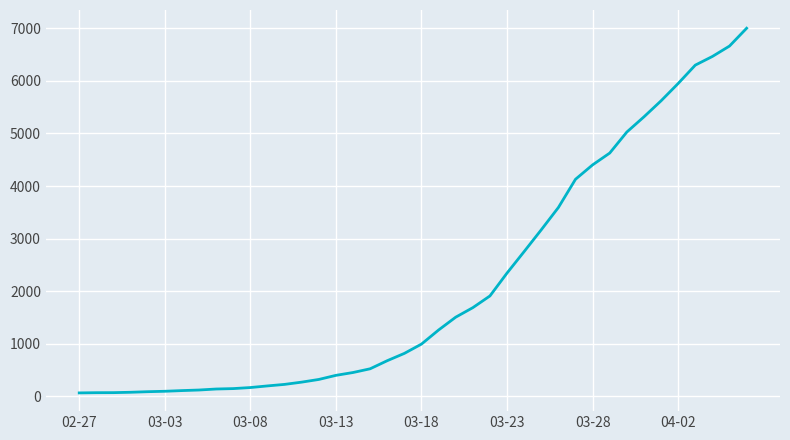

What is the maximum value shown in the chart?

7003